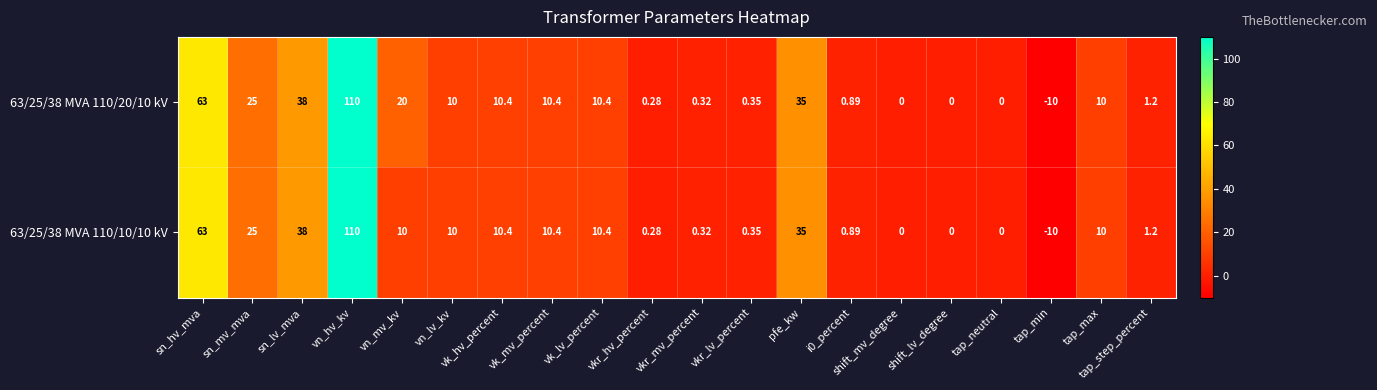

At which category is the sum across all series the highest?

vn_hv_kv